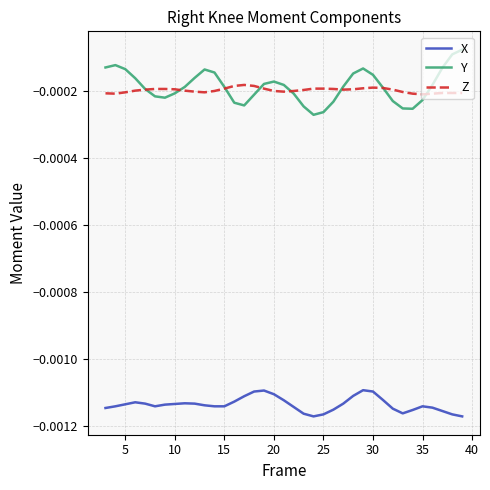

Which series has the widest spread of values?

Y